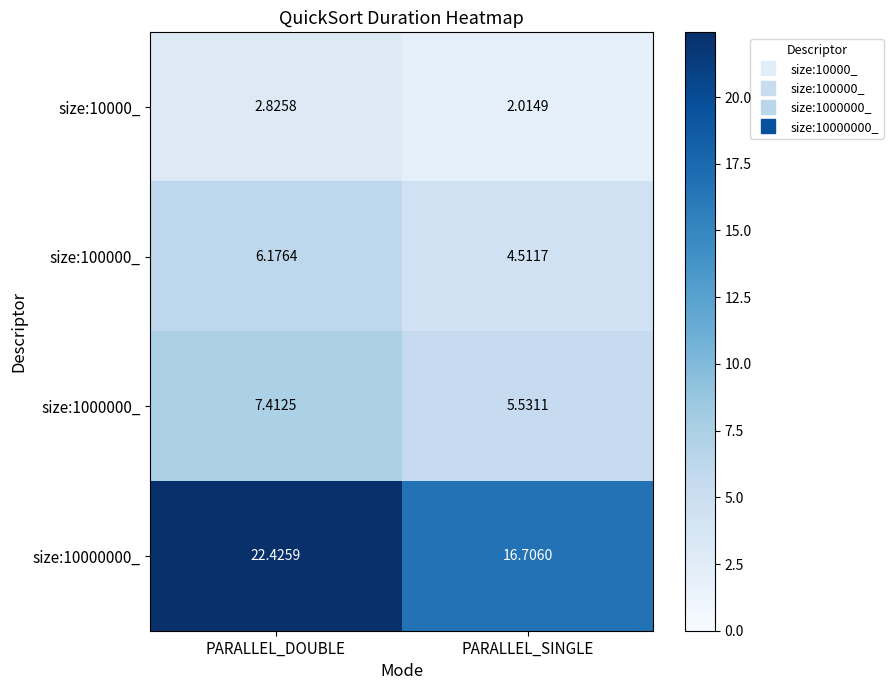

Which label corresponds to the smallest value in the chart?

PARALLEL_SINGLE